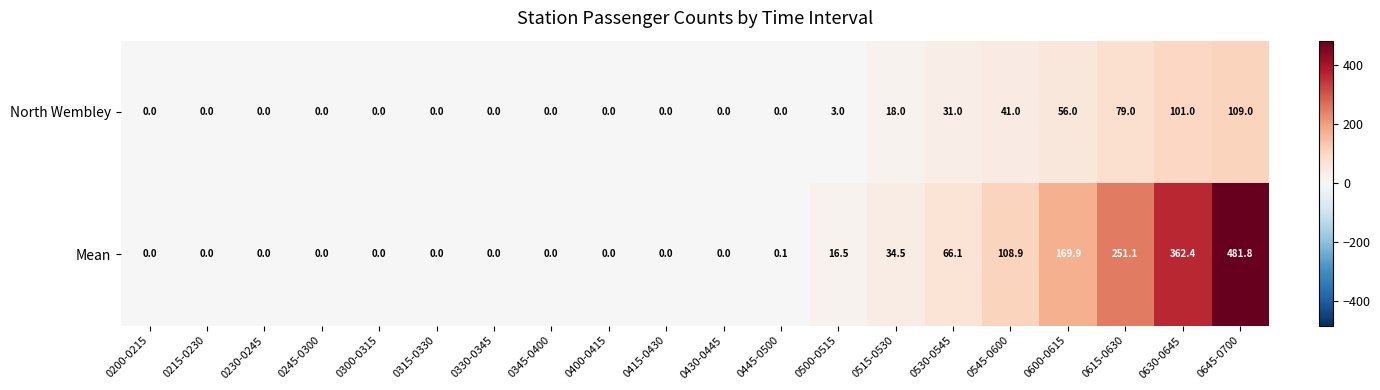

What is the greatest value displayed?

481.8